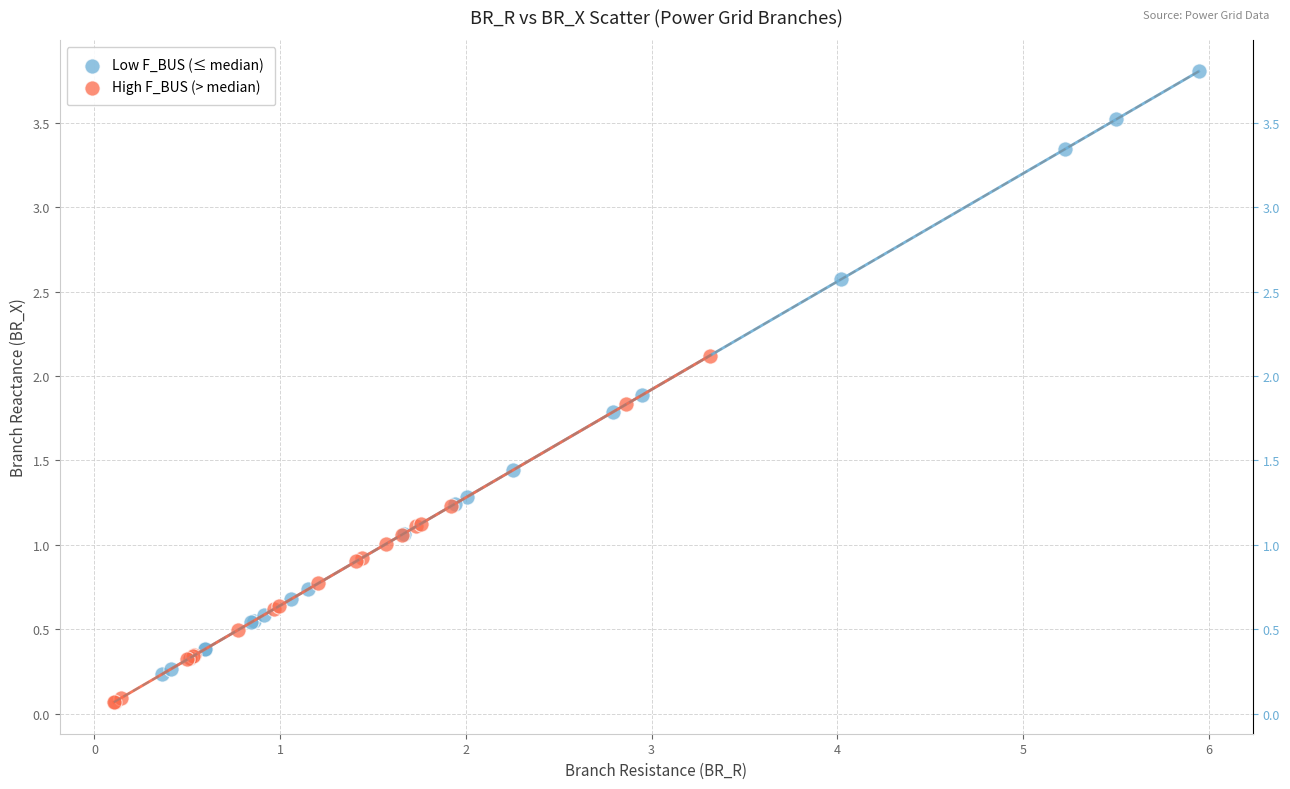

Which series has the widest spread of Y values?

Low F_BUS (≤ median)